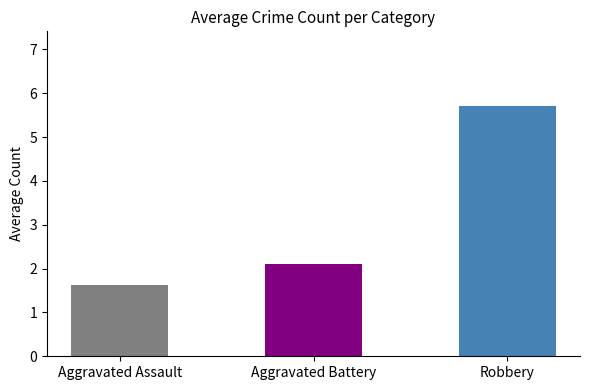

What is the difference between the second highest and second lowest values in the Aggravated Battery series?

2